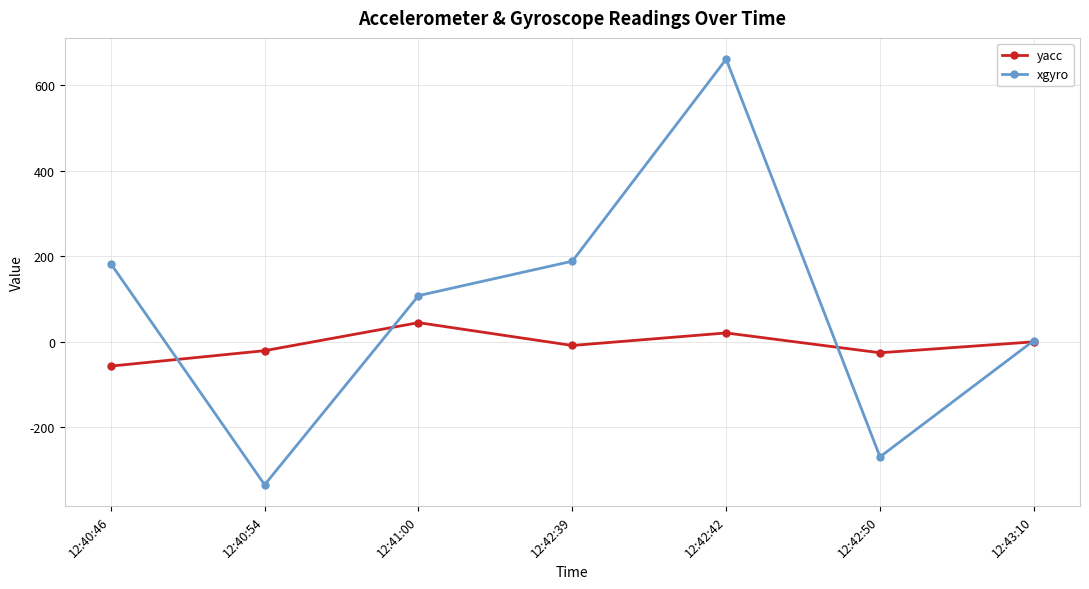

Which series changed the most between 12:42:50 and 12:43:10?

xgyro